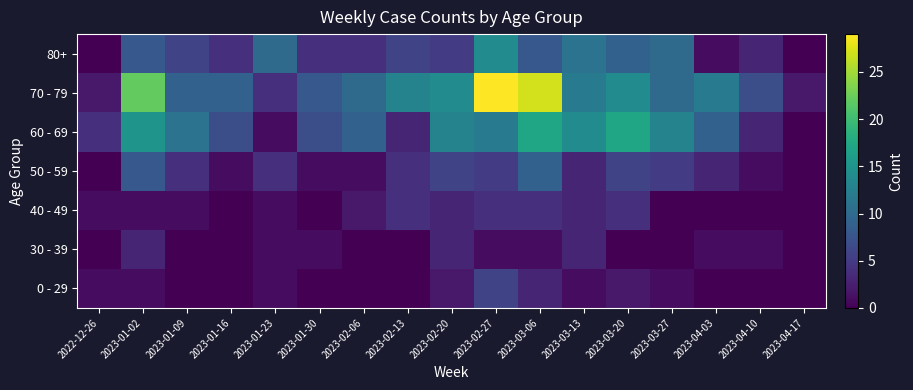

Reading right to left, transcribe all the data shown in this chart.

0 - 29: 2023-04-17=0	2023-04-10=0	2023-04-03=0	2023-03-27=1	2023-03-20=2	2023-03-13=1	2023-03-06=3	2023-02-27=6	2023-02-20=2	2023-02-13=0	2023-02-06=0	2023-01-30=0	2023-01-23=1	2023-01-16=0	2023-01-09=0	2023-01-02=1	2022-12-26=1
30 - 39: 2023-04-17=0	2023-04-10=1	2023-04-03=1	2023-03-27=0	2023-03-20=0	2023-03-13=3	2023-03-06=1	2023-02-27=1	2023-02-20=3	2023-02-13=0	2023-02-06=0	2023-01-30=1	2023-01-23=1	2023-01-16=0	2023-01-09=0	2023-01-02=3	2022-12-26=0
40 - 49: 2023-04-17=0	2023-04-10=0	2023-04-03=0	2023-03-27=0	2023-03-20=4	2023-03-13=3	2023-03-06=4	2023-02-27=4	2023-02-20=3	2023-02-13=4	2023-02-06=2	2023-01-30=0	2023-01-23=1	2023-01-16=0	2023-01-09=1	2023-01-02=1	2022-12-26=1
50 - 59: 2023-04-17=0	2023-04-10=1	2023-04-03=3	2023-03-27=5	2023-03-20=6	2023-03-13=3	2023-03-06=9	2023-02-27=5	2023-02-20=6	2023-02-13=4	2023-02-06=1	2023-01-30=1	2023-01-23=4	2023-01-16=1	2023-01-09=4	2023-01-02=8	2022-12-26=0
60 - 69: 2023-04-17=0	2023-04-10=3	2023-04-03=9	2023-03-27=13	2023-03-20=17	2023-03-13=14	2023-03-06=17	2023-02-27=12	2023-02-20=13	2023-02-13=3	2023-02-06=9	2023-01-30=7	2023-01-23=1	2023-01-16=7	2023-01-09=11	2023-01-02=15	2022-12-26=4
70 - 79: 2023-04-17=2	2023-04-10=7	2023-04-03=12	2023-03-27=10	2023-03-20=14	2023-03-13=12	2023-03-06=27	2023-02-27=29	2023-02-20=14	2023-02-13=13	2023-02-06=10	2023-01-30=8	2023-01-23=4	2023-01-16=9	2023-01-09=9	2023-01-02=22	2022-12-26=2
80+: 2023-04-17=0	2023-04-10=3	2023-04-03=1	2023-03-27=10	2023-03-20=9	2023-03-13=11	2023-03-06=8	2023-02-27=14	2023-02-20=5	2023-02-13=6	2023-02-06=4	2023-01-30=4	2023-01-23=10	2023-01-16=4	2023-01-09=6	2023-01-02=8	2022-12-26=0